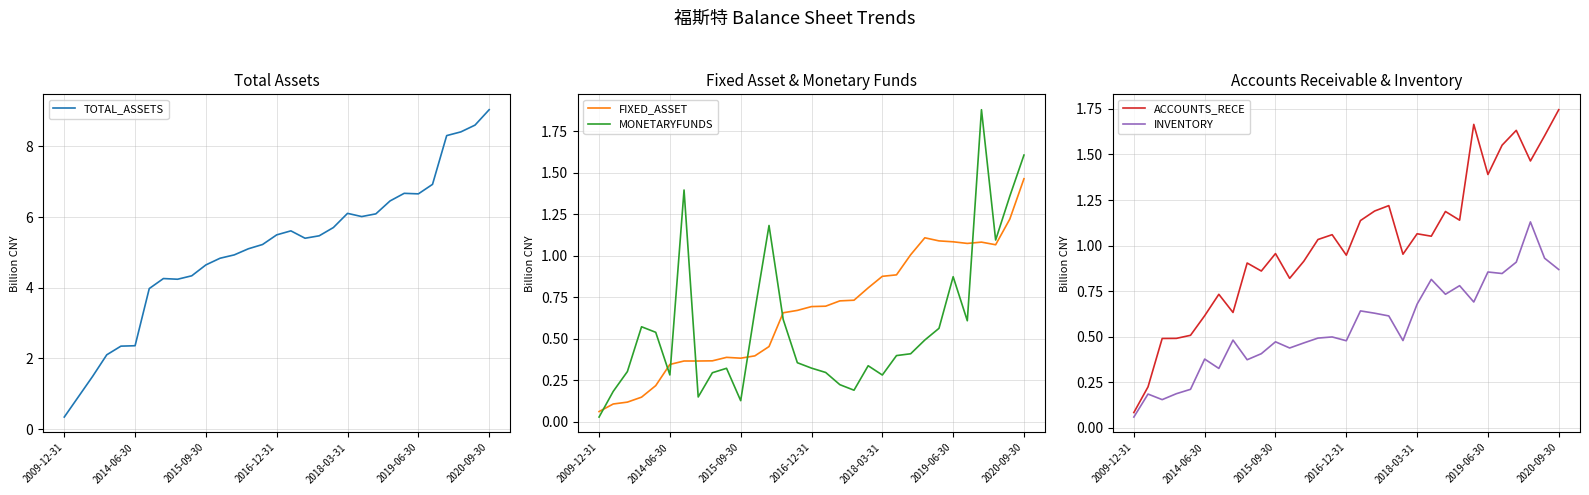

What is the average value of the MONETARYFUNDS series?

0.6